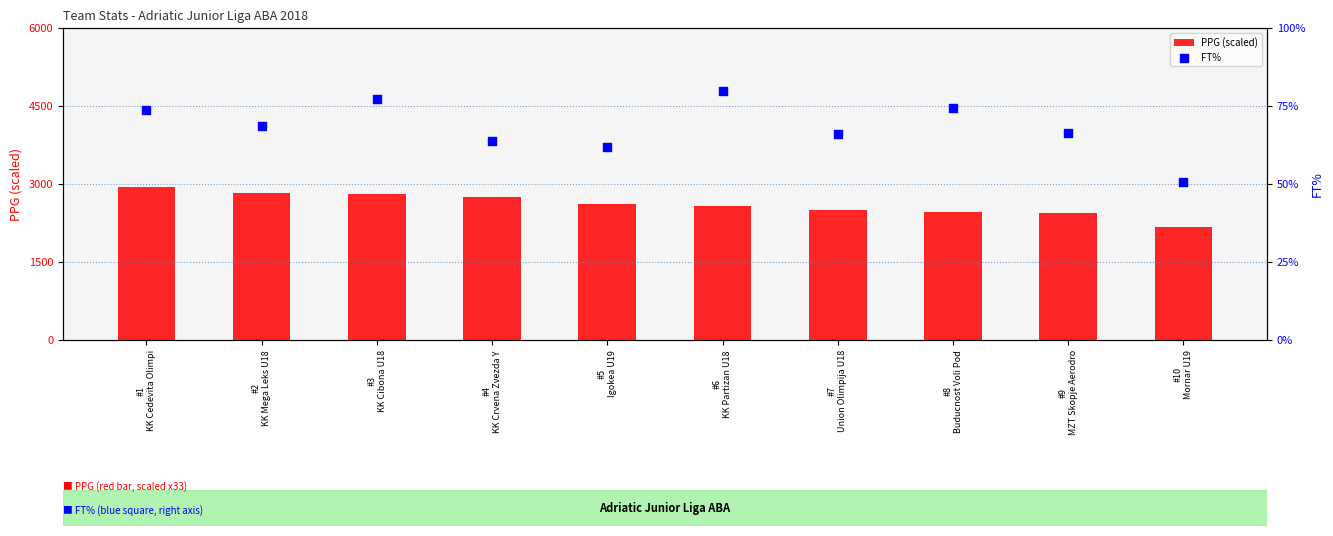

Is the value of FT% at #5
Igokea U19 greater than the value of PPG (scaled) at #9
MZT Skopje Aerodro?

No